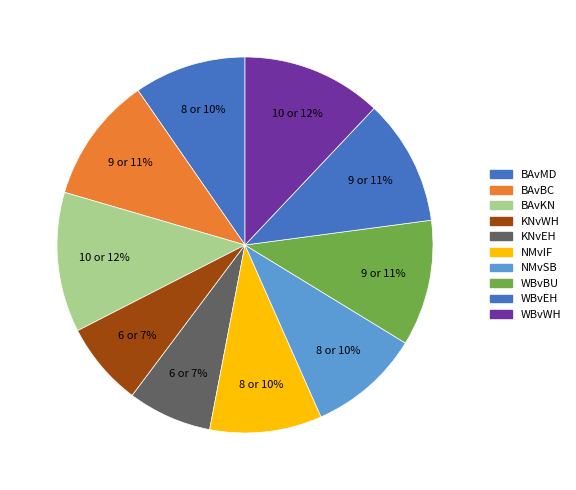

What is the total percentage of KNvEH and BAvBC?

18.1%